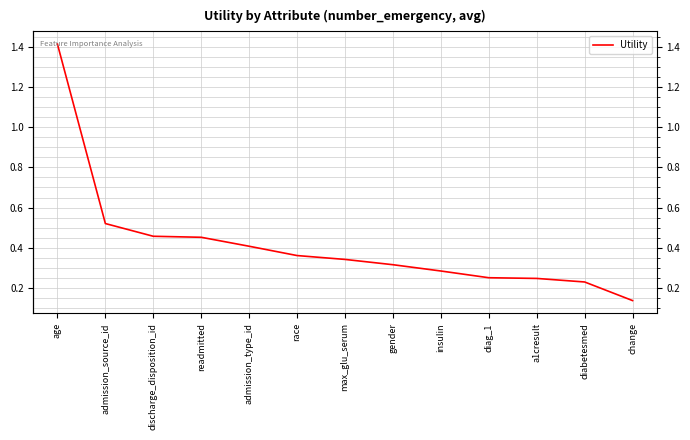

Is it true that the value at race is 0.4?

True